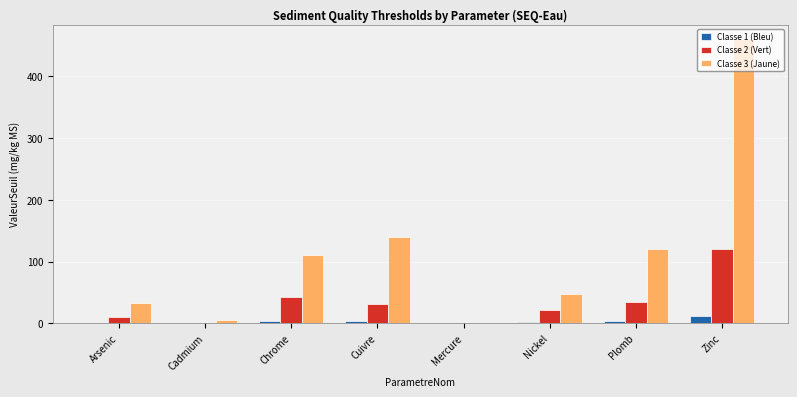

At which category is the sum across all series the highest?

Zinc